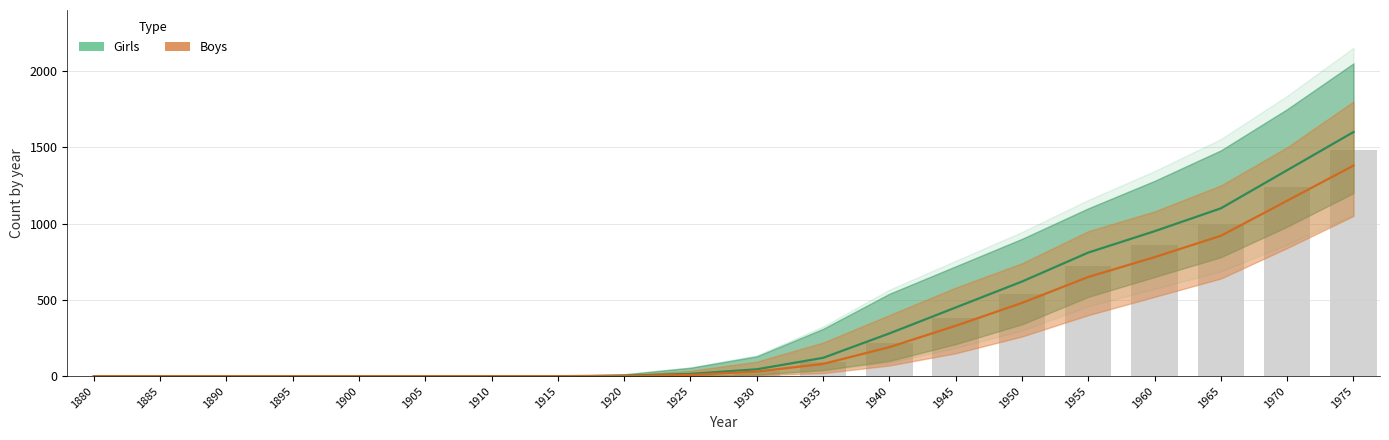

Reading left to right, transcribe all the data shown in this chart.

Girls: 1880=0	1885=0	1890=0	1895=0	1900=0	1905=0	1910=0	1915=0	1920=3	1925=15	1930=45	1935=120	1940=280	1945=450	1950=620	1955=810	1960=950	1965=1100	1970=1350	1975=1600
Boys: 1880=0	1885=0	1890=0	1895=0	1900=0	1905=0	1910=0	1915=0	1920=1	1925=8	1930=30	1935=80	1940=190	1945=330	1950=480	1955=650	1960=780	1965=920	1970=1150	1975=1380